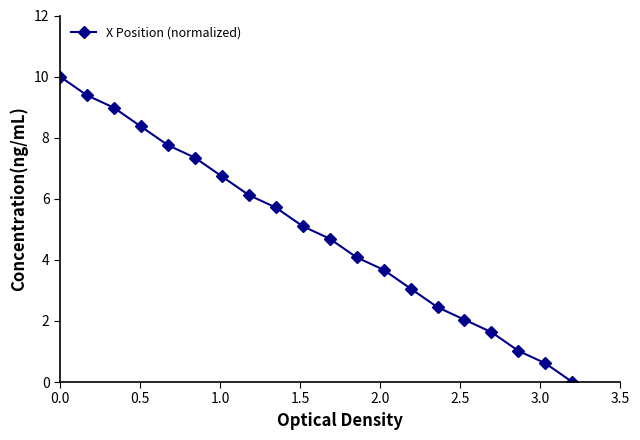

True or false: there are more than 2 points higher than both neighbors.

False